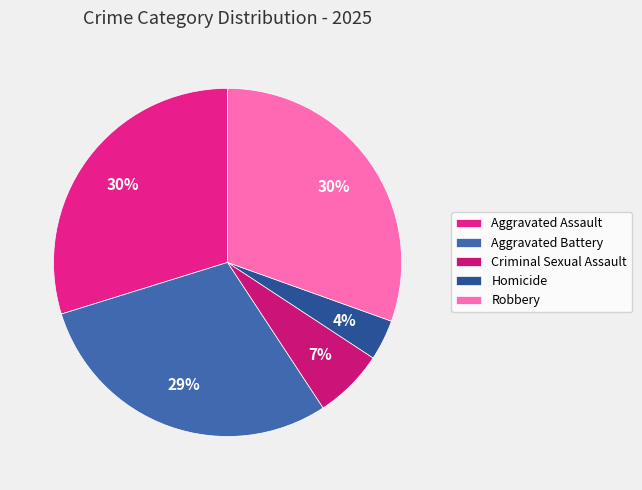

Count the number of slices in the pie.

5